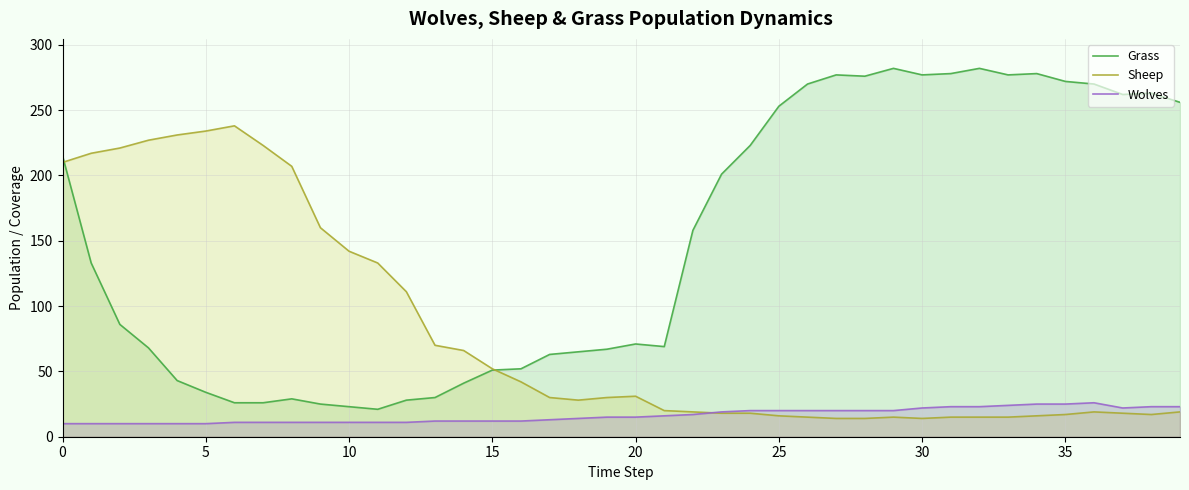

Reading left to right, what are all the values shown in this chart?

Grass: 215	133	86	68	43	34	26	26	29	25	23	21	28	30	41	51	52	63	65	67	71	69	158	201	223	253	270	277	276	282	277	278	282	277	278	272	270	262	263	256
Sheep: 210	217	221	227	231	234	238	223	207	160	142	133	111	70	66	52	42	30	28	30	31	20	19	18	18	16	15	14	14	15	14	15	15	15	16	17	19	18	17	19
Wolves: 10	10	10	10	10	10	11	11	11	11	11	11	11	12	12	12	12	13	14	15	15	16	17	19	20	20	20	20	20	20	22	23	23	24	25	25	26	22	23	23